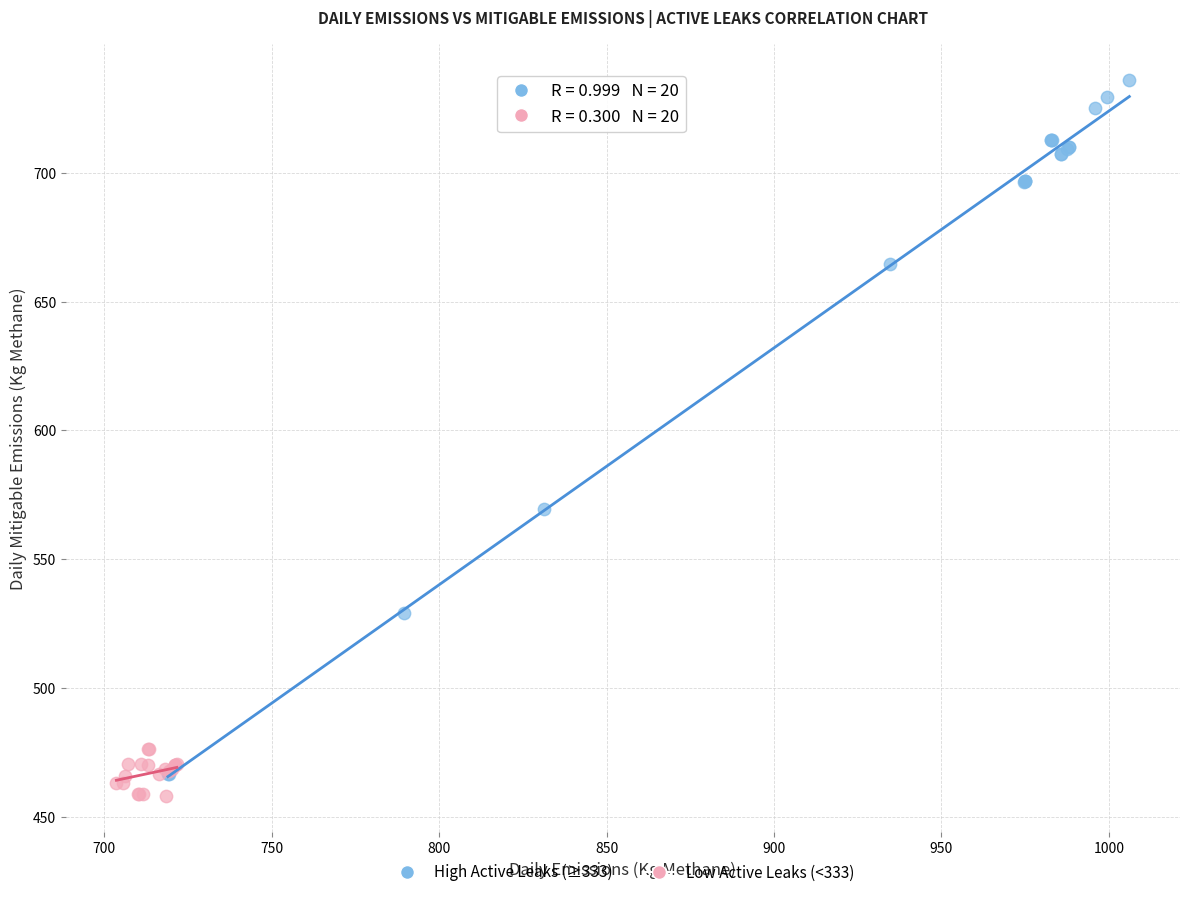

Which series has the widest spread of Y values?

High Active Leaks (≥333)